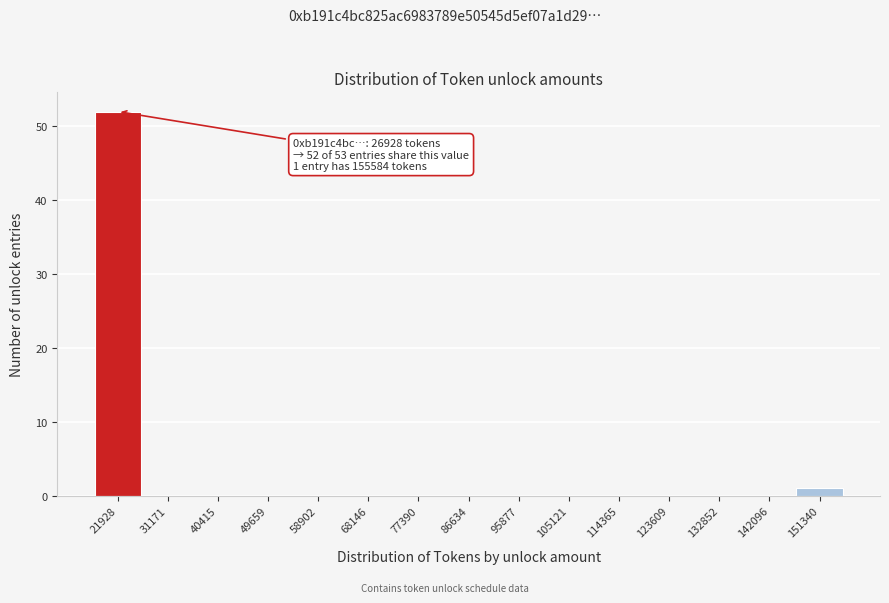

Reading left to right, extract all data points from this chart.

21928=52	31171=0	40415=0	49659=0	58902=0	68146=0	77390=0	86634=0	95877=0	105121=0	114365=0	123609=0	132852=0	142096=0	151340=1